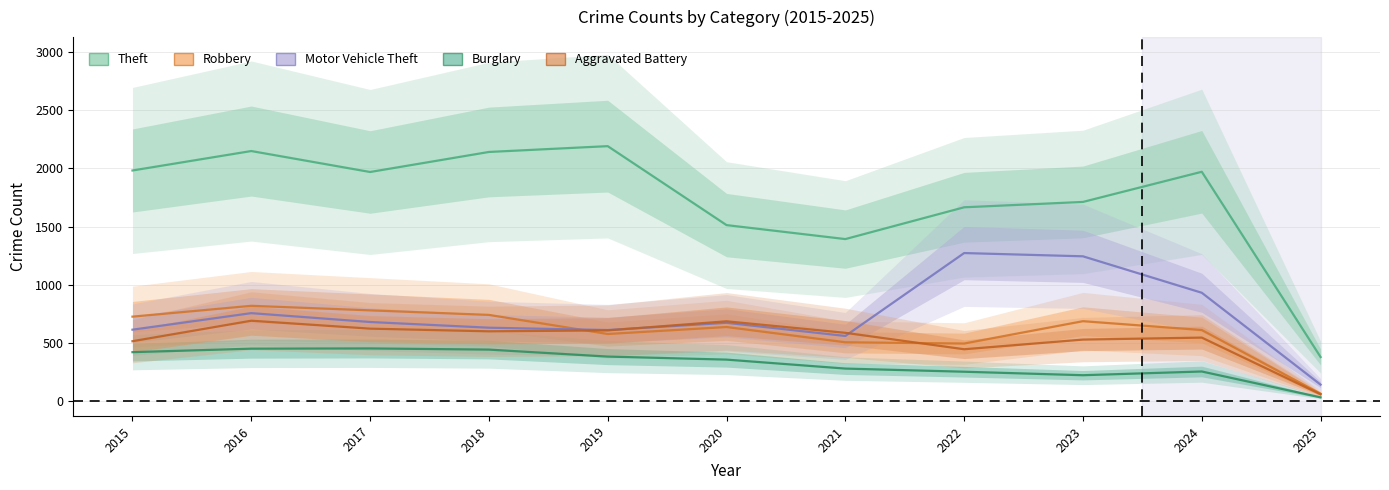

What is the approximate value of Motor Vehicle Theft at 2022, to the nearest 100?

1300